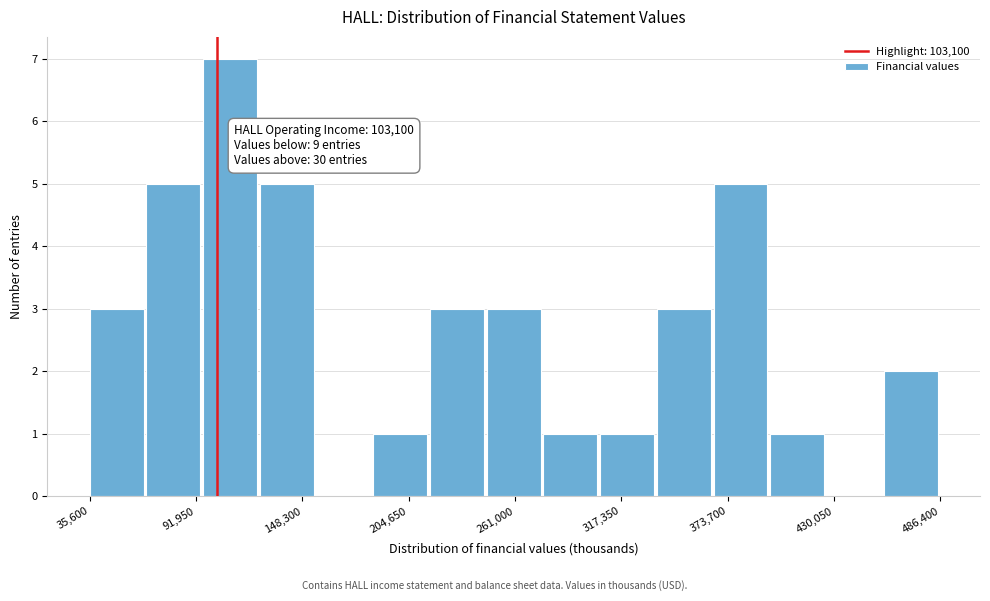

Around what value on the x-axis is the tallest bar? Give the approximate position of its centre, as read against the axis.

110000